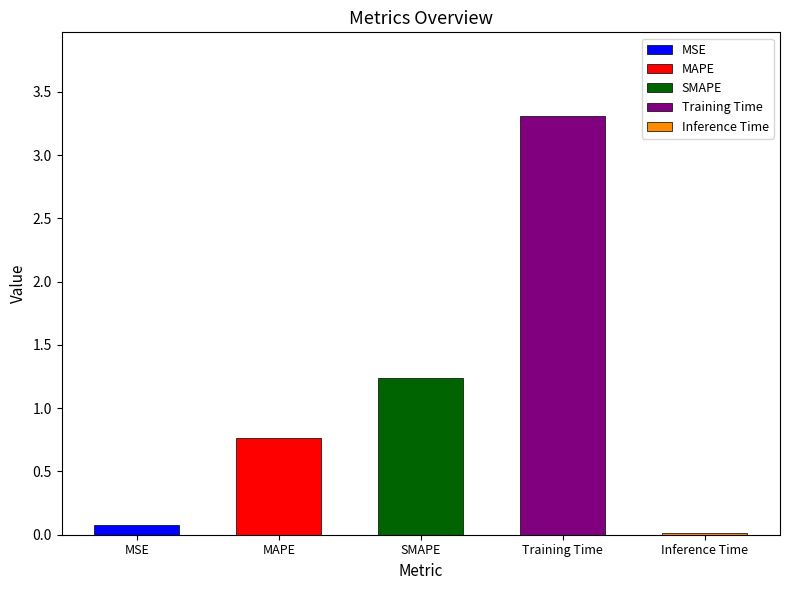

The chart shows a value of 0.1 at MSE. True or false?

False